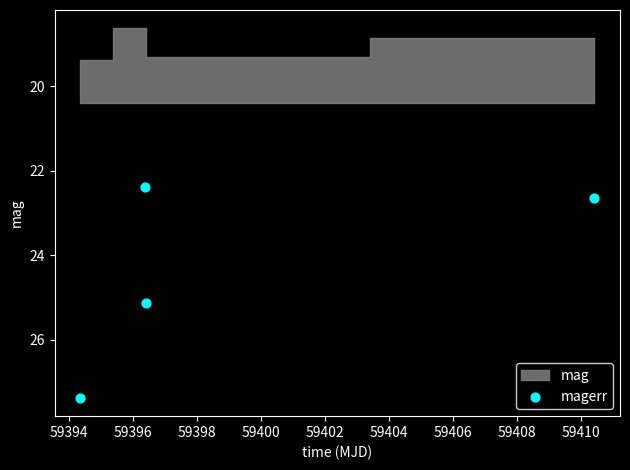

What Y value in the scatter plot is closest to 24?

25.1